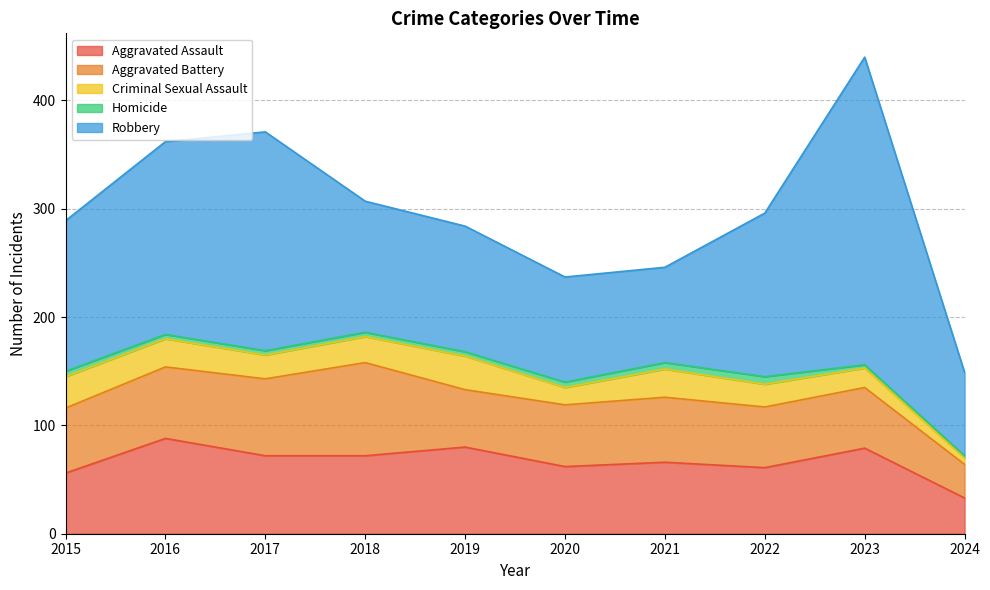

True or false: Criminal Sexual Assault has more than 2 interior local peaks.

False